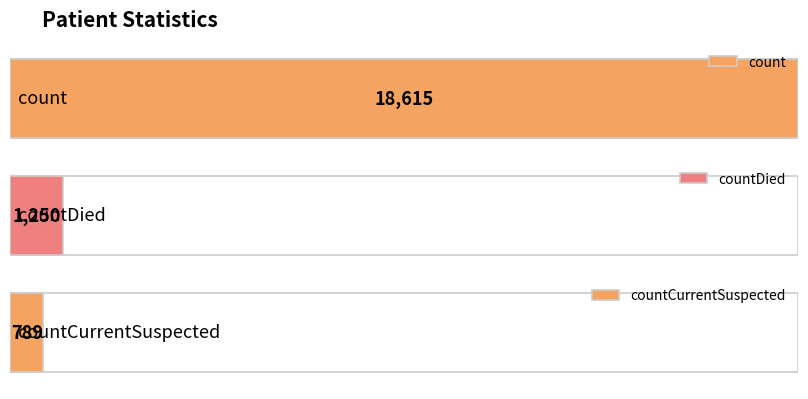

What is the sum of all values?

20654